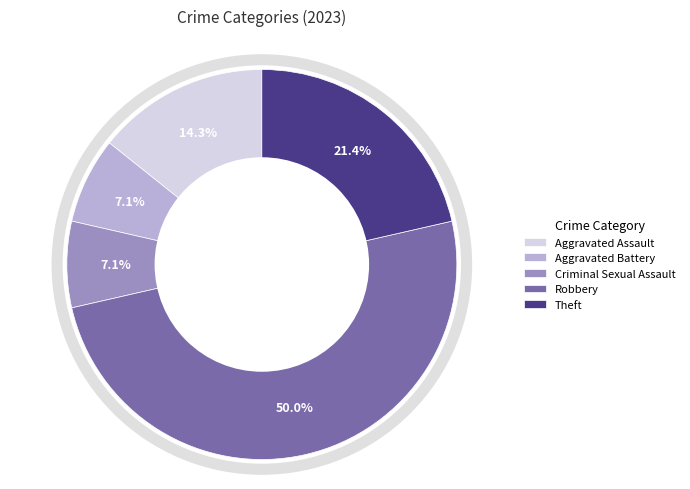

Which has a higher value, Theft or Robbery?

Robbery